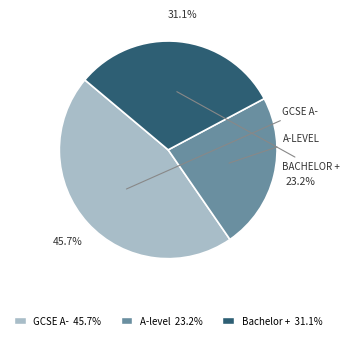

Is there a majority slice in this chart?

No